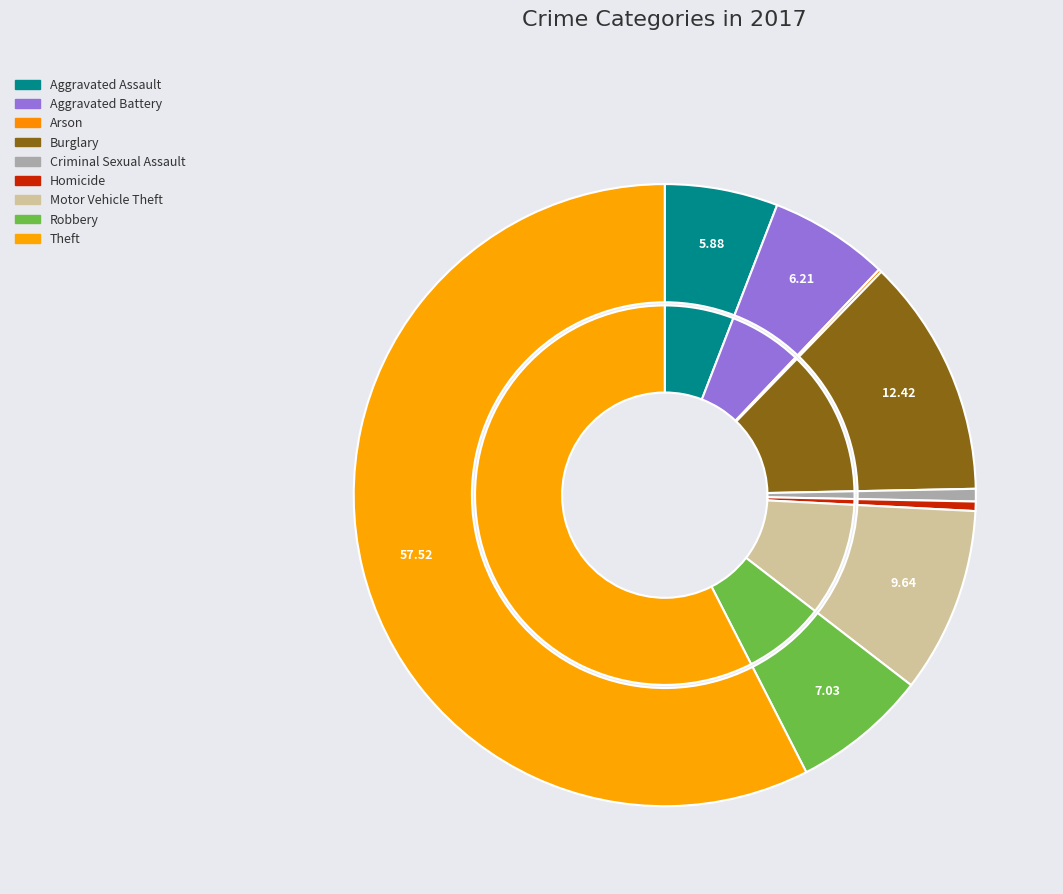

Is it true that Robbery is 17% of the pie?

False